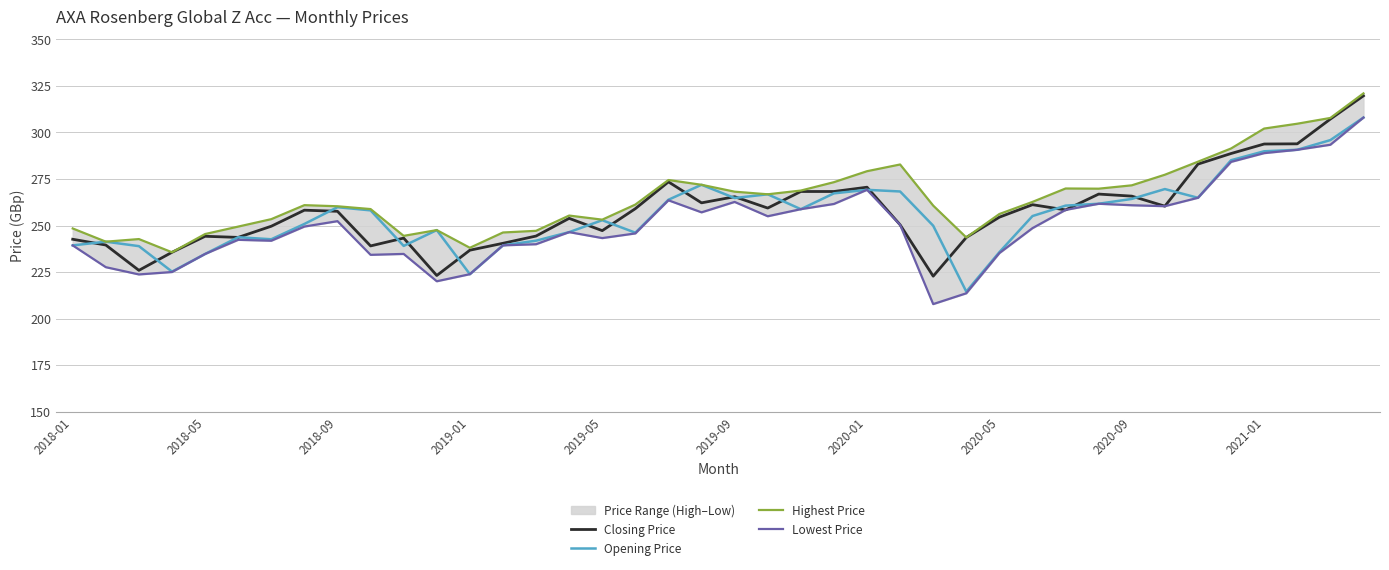

What is the lowest value of the Closing Price series?

222.8